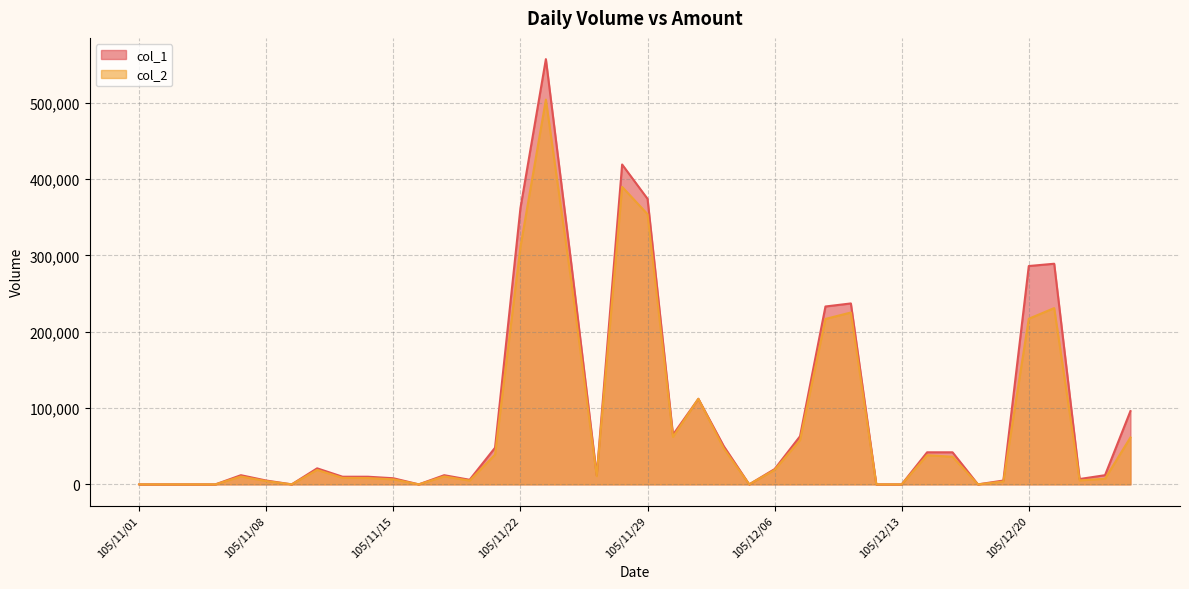

True or false: col_2 has a value of 230870 at 105/12/21.

True